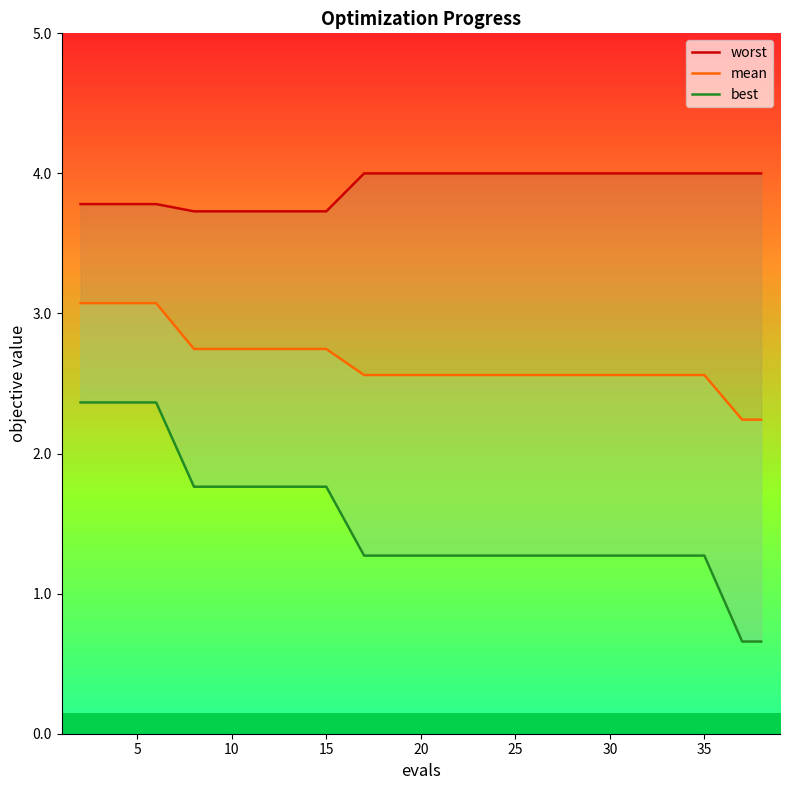

Reading right to left, extract all data points from this chart.

worst: 4.0	4.0	4.0	4.0	4.0	4.0	4.0	4.0	4.0	4.0	4.0	4.0	3.7	3.7	3.7	3.7	3.7	3.8	3.8	3.8
mean: 2.2	2.2	2.6	2.6	2.6	2.6	2.6	2.6	2.6	2.6	2.6	2.6	2.7	2.7	2.7	2.7	2.7	3.1	3.1	3.1
best: 0.7	0.7	1.3	1.3	1.3	1.3	1.3	1.3	1.3	1.3	1.3	1.3	1.8	1.8	1.8	1.8	1.8	2.4	2.4	2.4